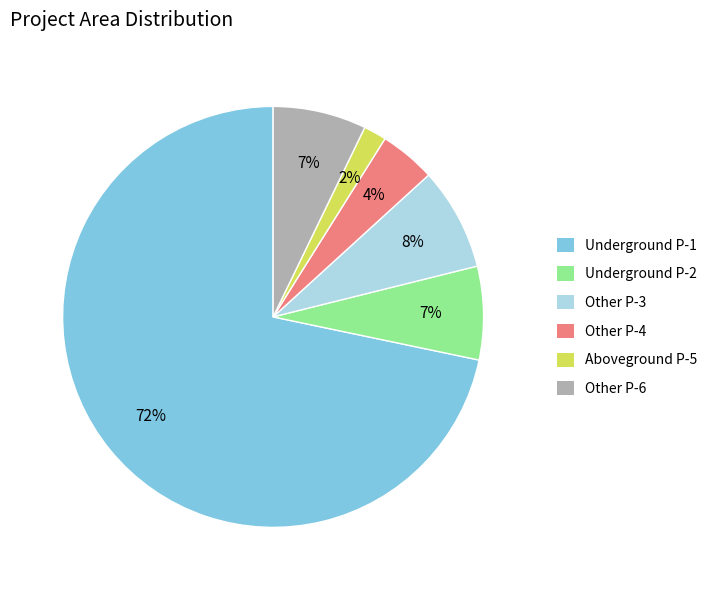

To the nearest percent, what is the average slice percentage?

17%